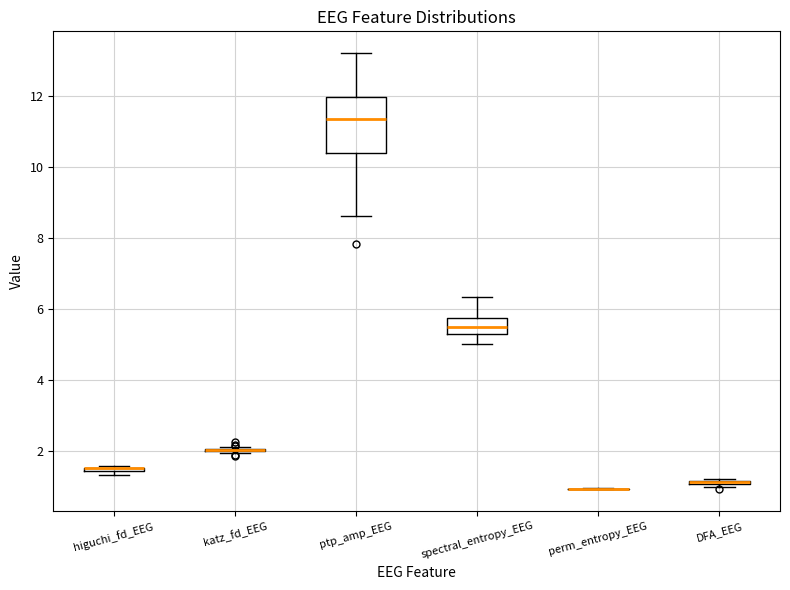

Which box is the tallest, from its lower edge to its upper edge?

ptp_amp_EEG